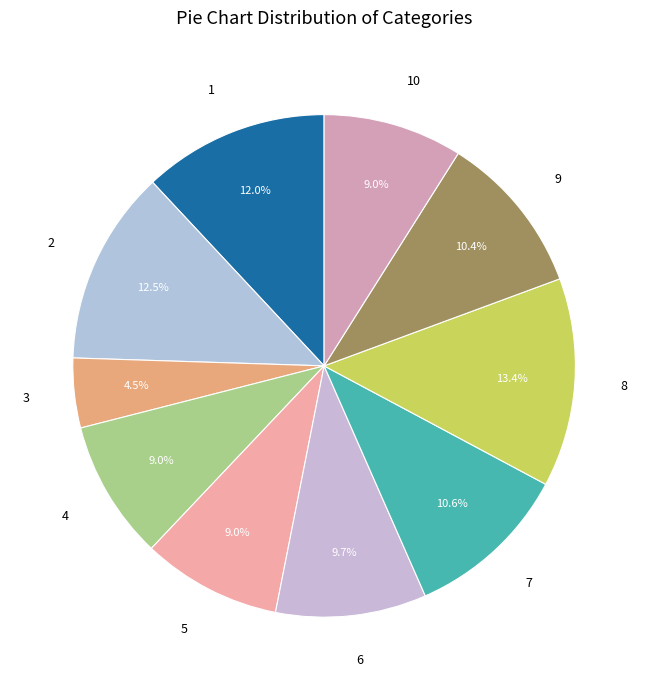

How many slices are in this pie chart?

10